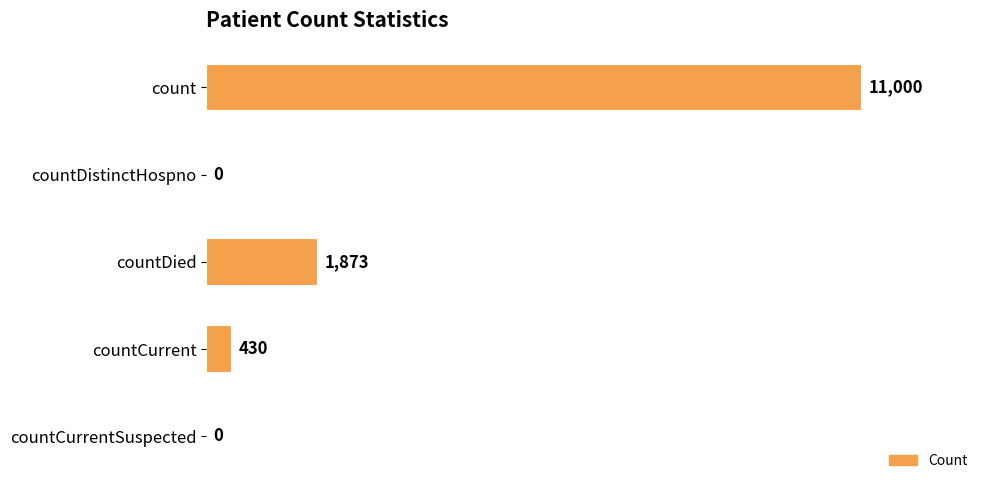

The chart shows a value of 3230 at countDied. True or false?

False